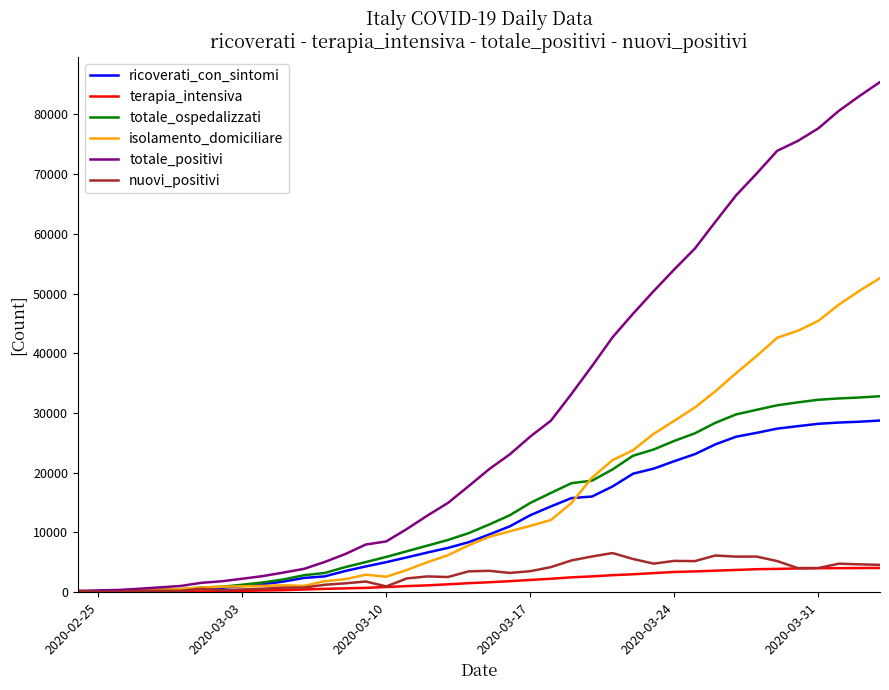

What is the highest value of the totale_positivi series?

85388